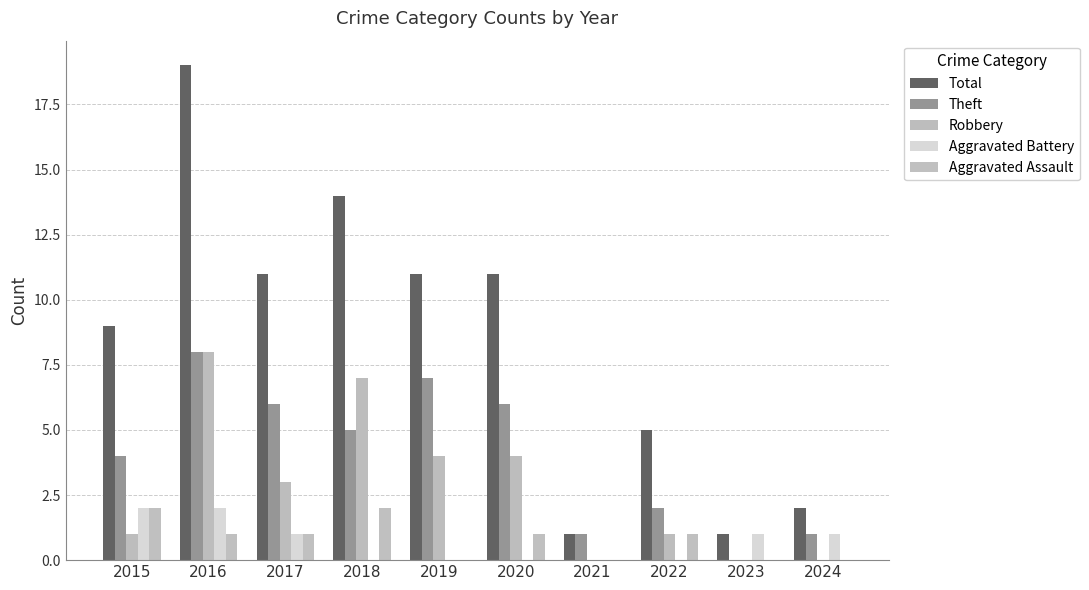

Is it true that Theft equals 6 at 2015?

False